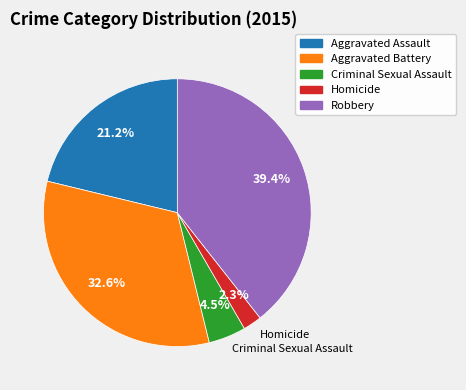

What is the total percentage of Aggravated Assault and Homicide?

23.5%